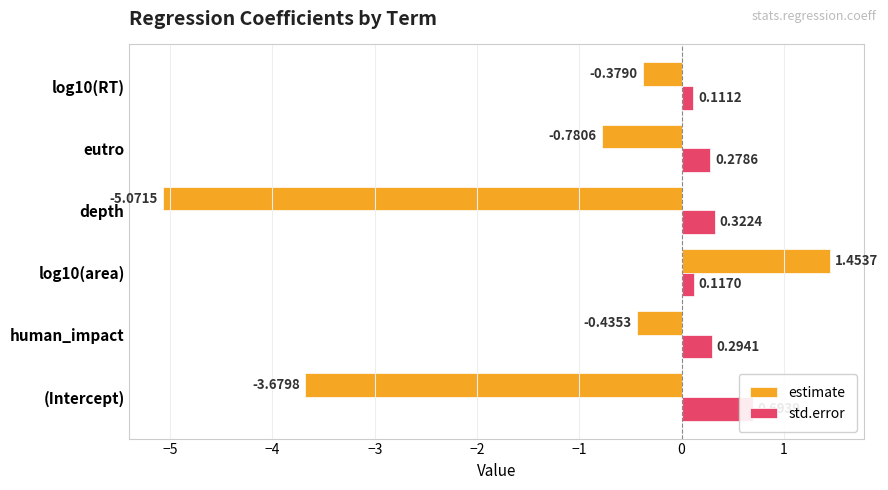

What is the greatest value displayed?

1.5